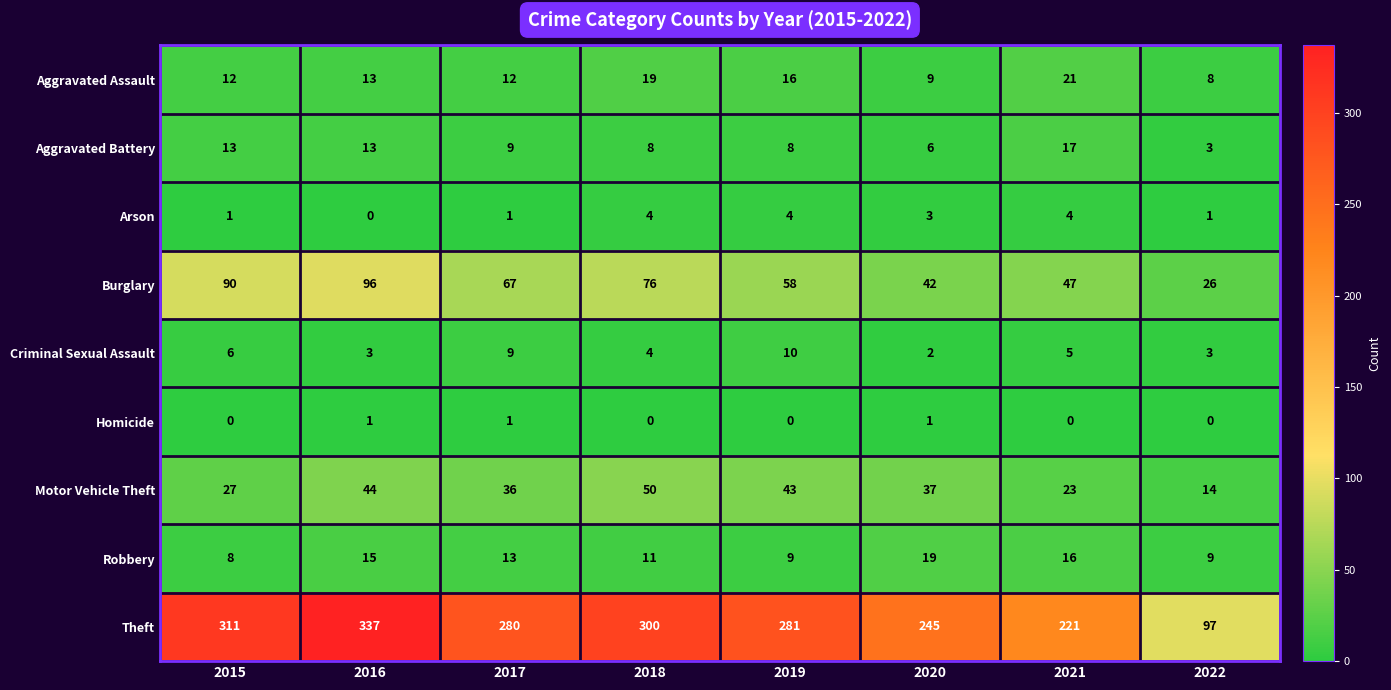

Count the number of data series in this chart.

9